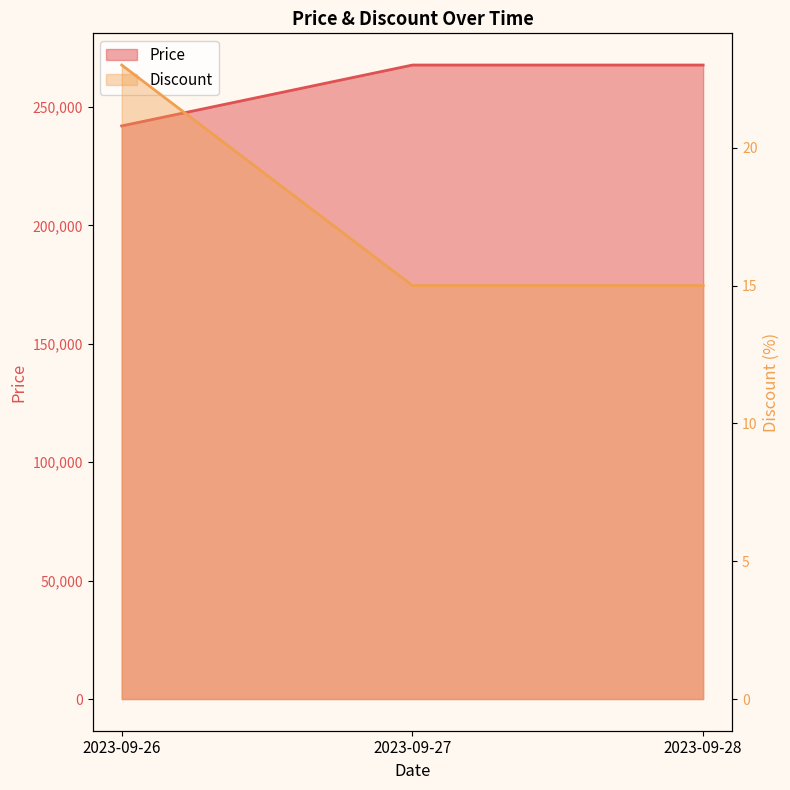

The Price series shows 87488 at 2023-09-27. True or false?

False